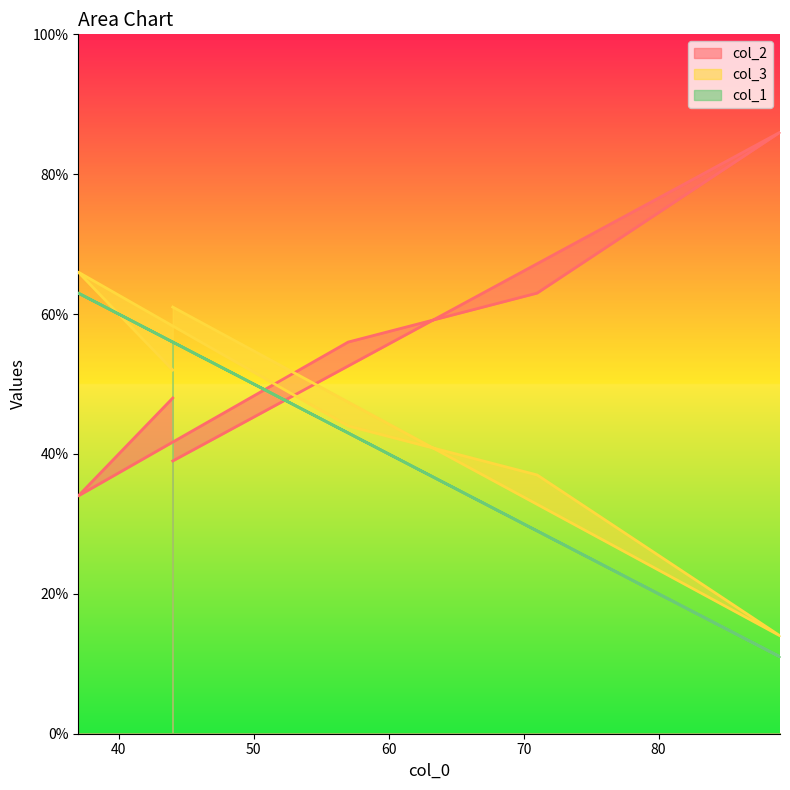

At which label does col_2 first exceed 56?

71